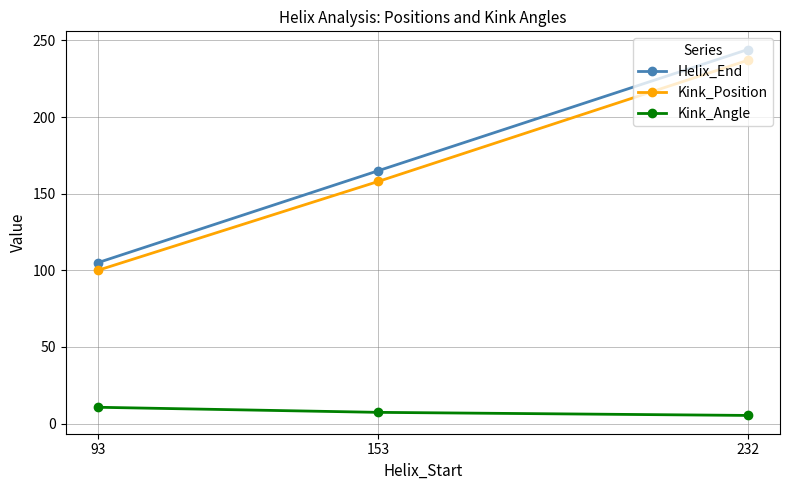

How many distinct data groups are displayed?

3